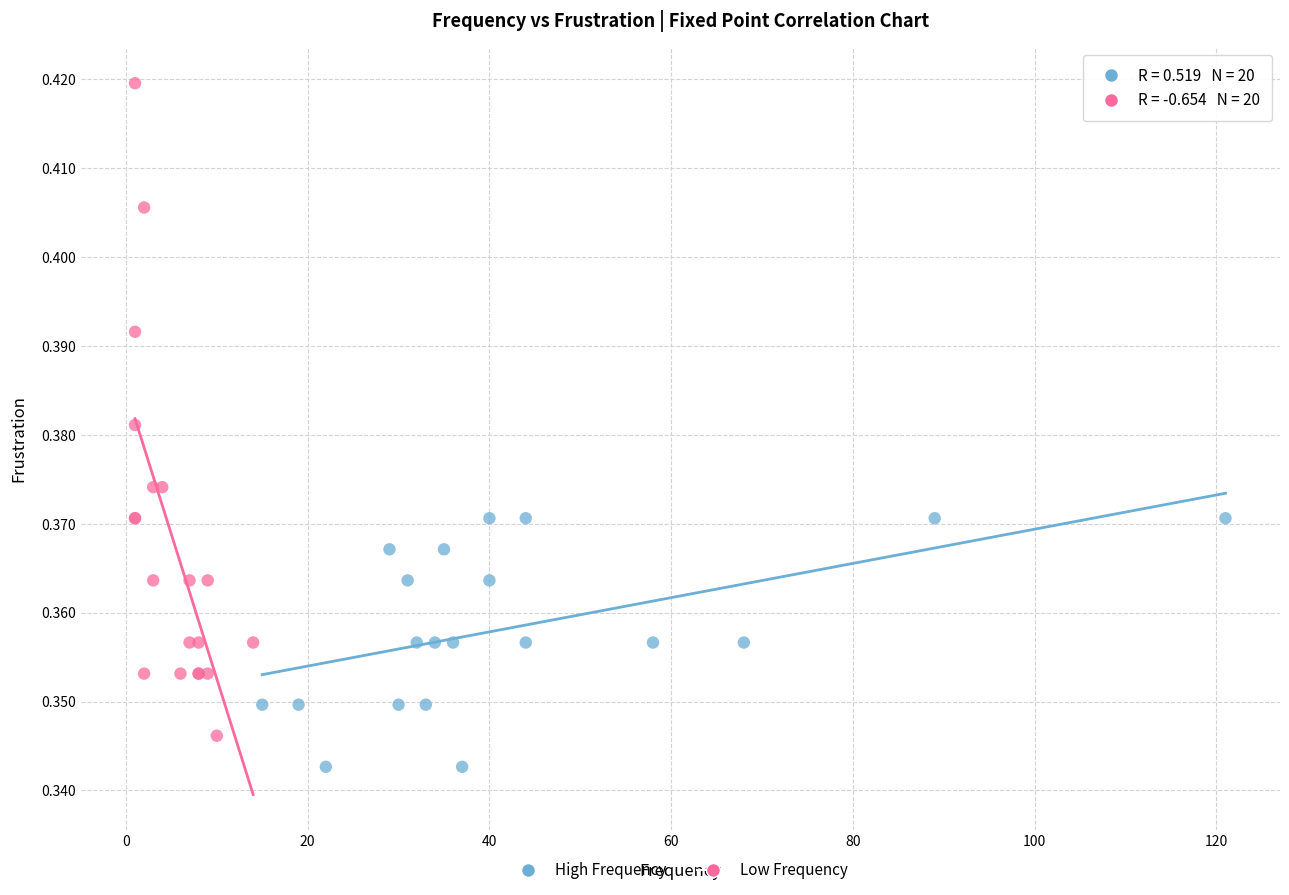

Which series reaches the maximum Y coordinate?

Low Frequency